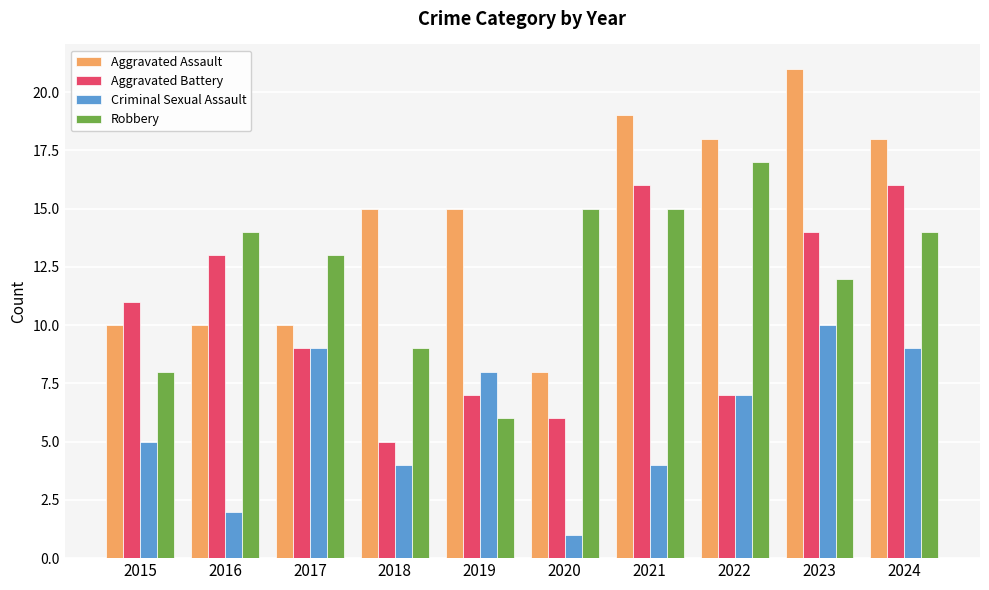

Reading left to right, transcribe all the data shown in this chart.

Aggravated Assault: 2015=10	2016=10	2017=10	2018=15	2019=15	2020=8	2021=19	2022=18	2023=21	2024=18
Aggravated Battery: 2015=11	2016=13	2017=9	2018=5	2019=7	2020=6	2021=16	2022=7	2023=14	2024=16
Criminal Sexual Assault: 2015=5	2016=2	2017=9	2018=4	2019=8	2020=1	2021=4	2022=7	2023=10	2024=9
Robbery: 2015=8	2016=14	2017=13	2018=9	2019=6	2020=15	2021=15	2022=17	2023=12	2024=14